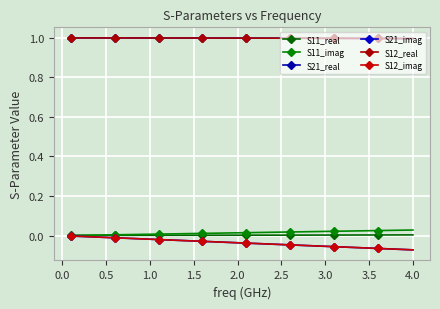

Does the chart have visible grid lines?

Yes